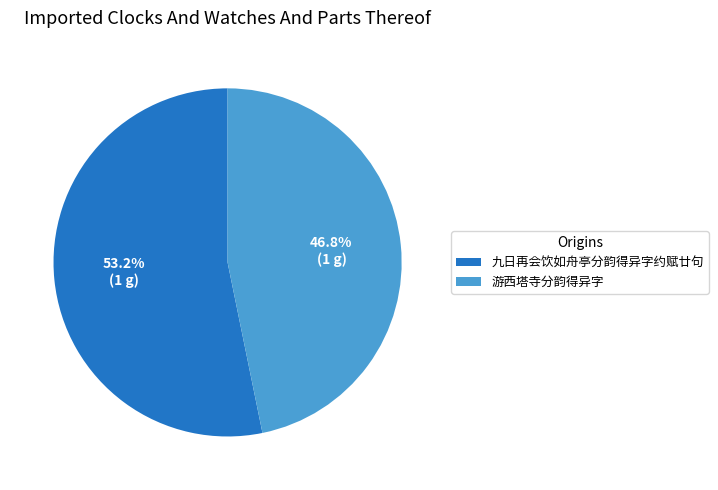

Which category accounts for the majority?

九日再会饮如舟亭分韵得异字约赋廿句